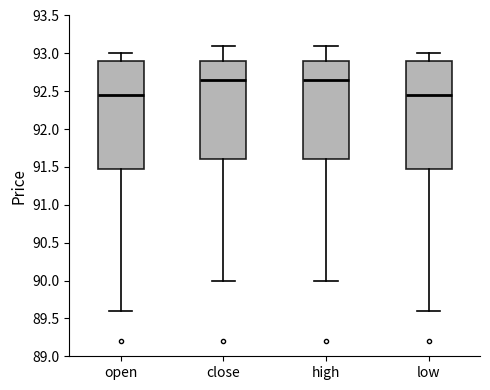

Where is the lower edge of the box for low on the y-axis? The values are not printed on the chart, so give them approximately, as read against the axis.

91.50